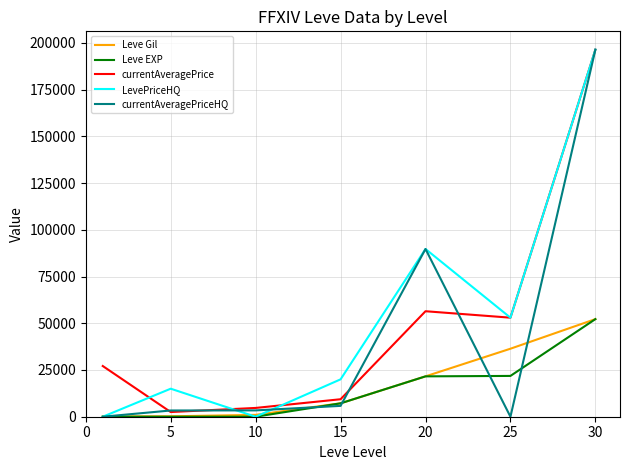

After their last crossing, which series has the higher values: currentAveragePriceHQ or Leve Gil?

currentAveragePriceHQ